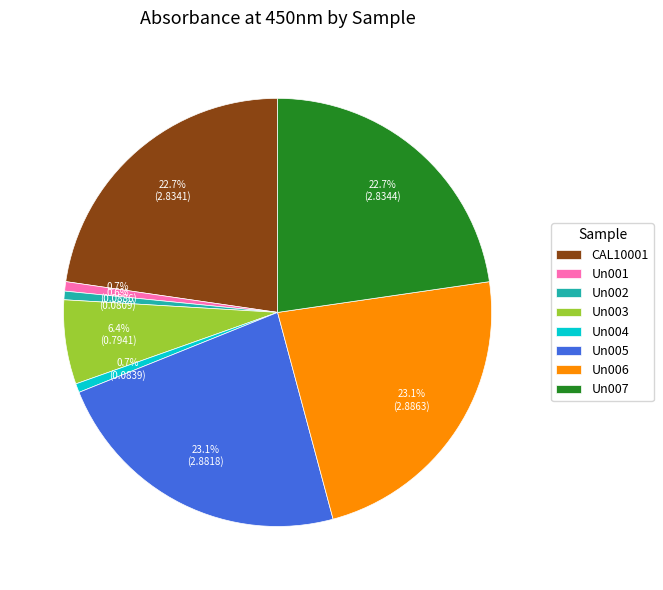

How much of the chart is everything except Un005?

76.9%